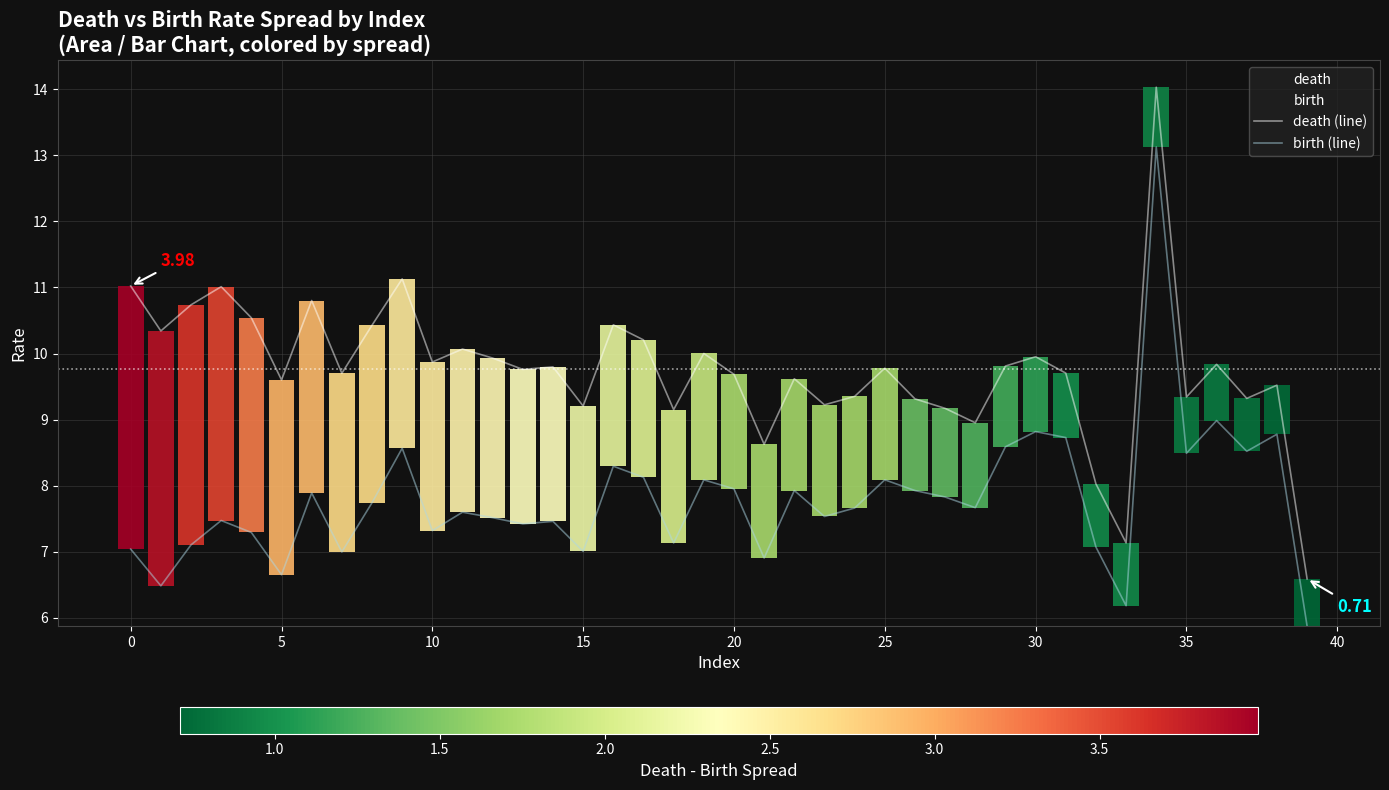

Is the value of death (line) at 18 greater than the value of birth (line) at 33?

Yes